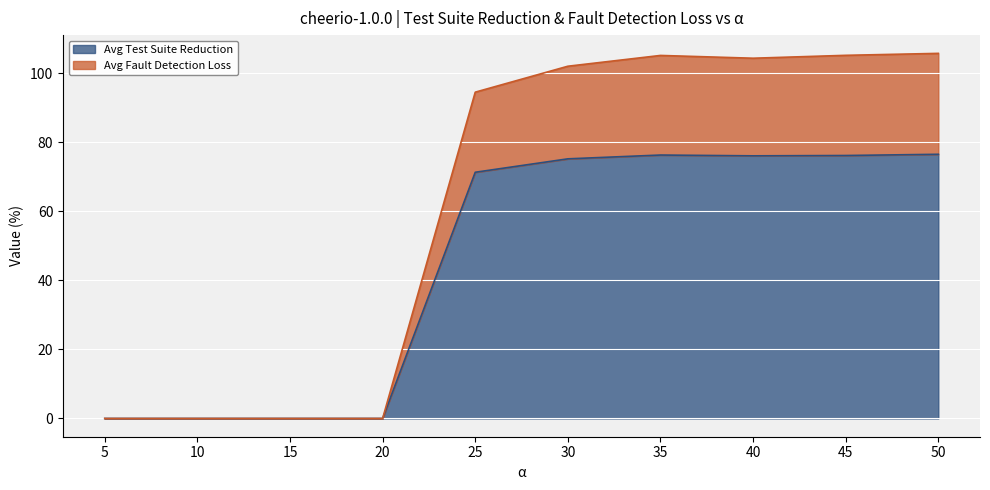

True or false: Avg Test Suite Reduction has more than 1 interior local peaks.

False